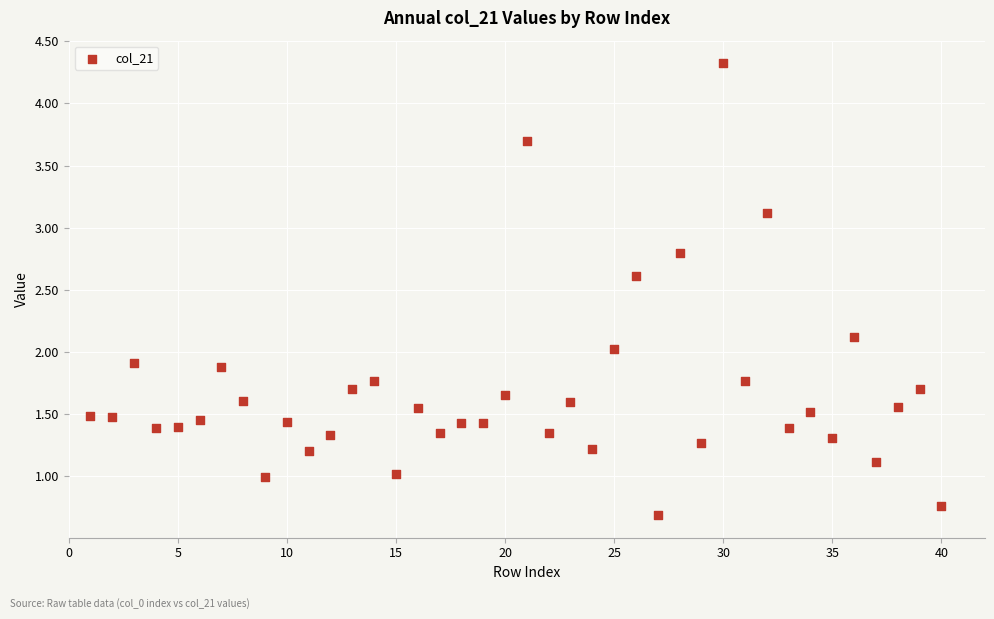

What is the range of X values (max minus min)?

39.0